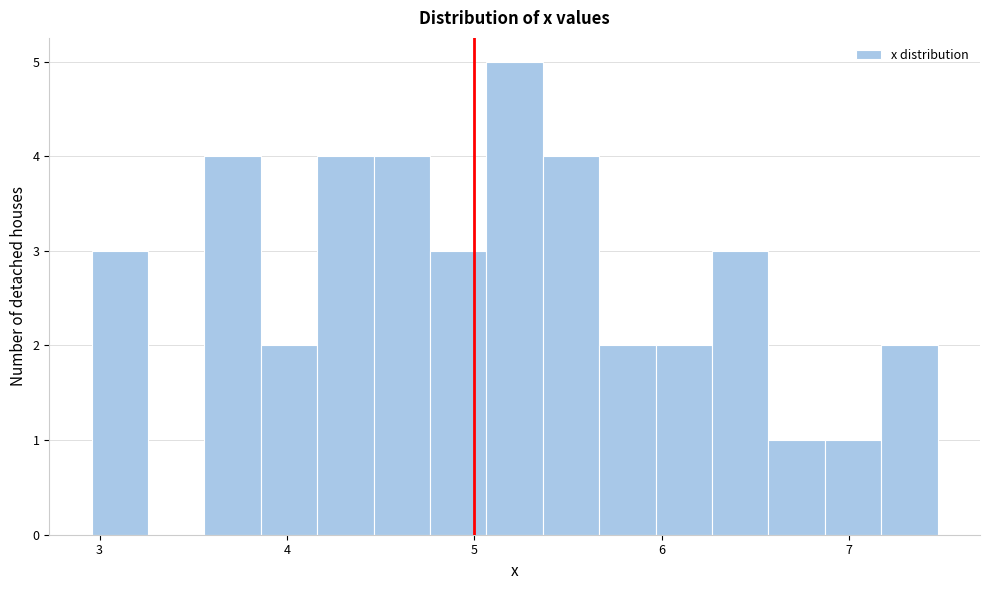

Read against the x-axis, roughly where is the centre of the tallest bar?

5.2